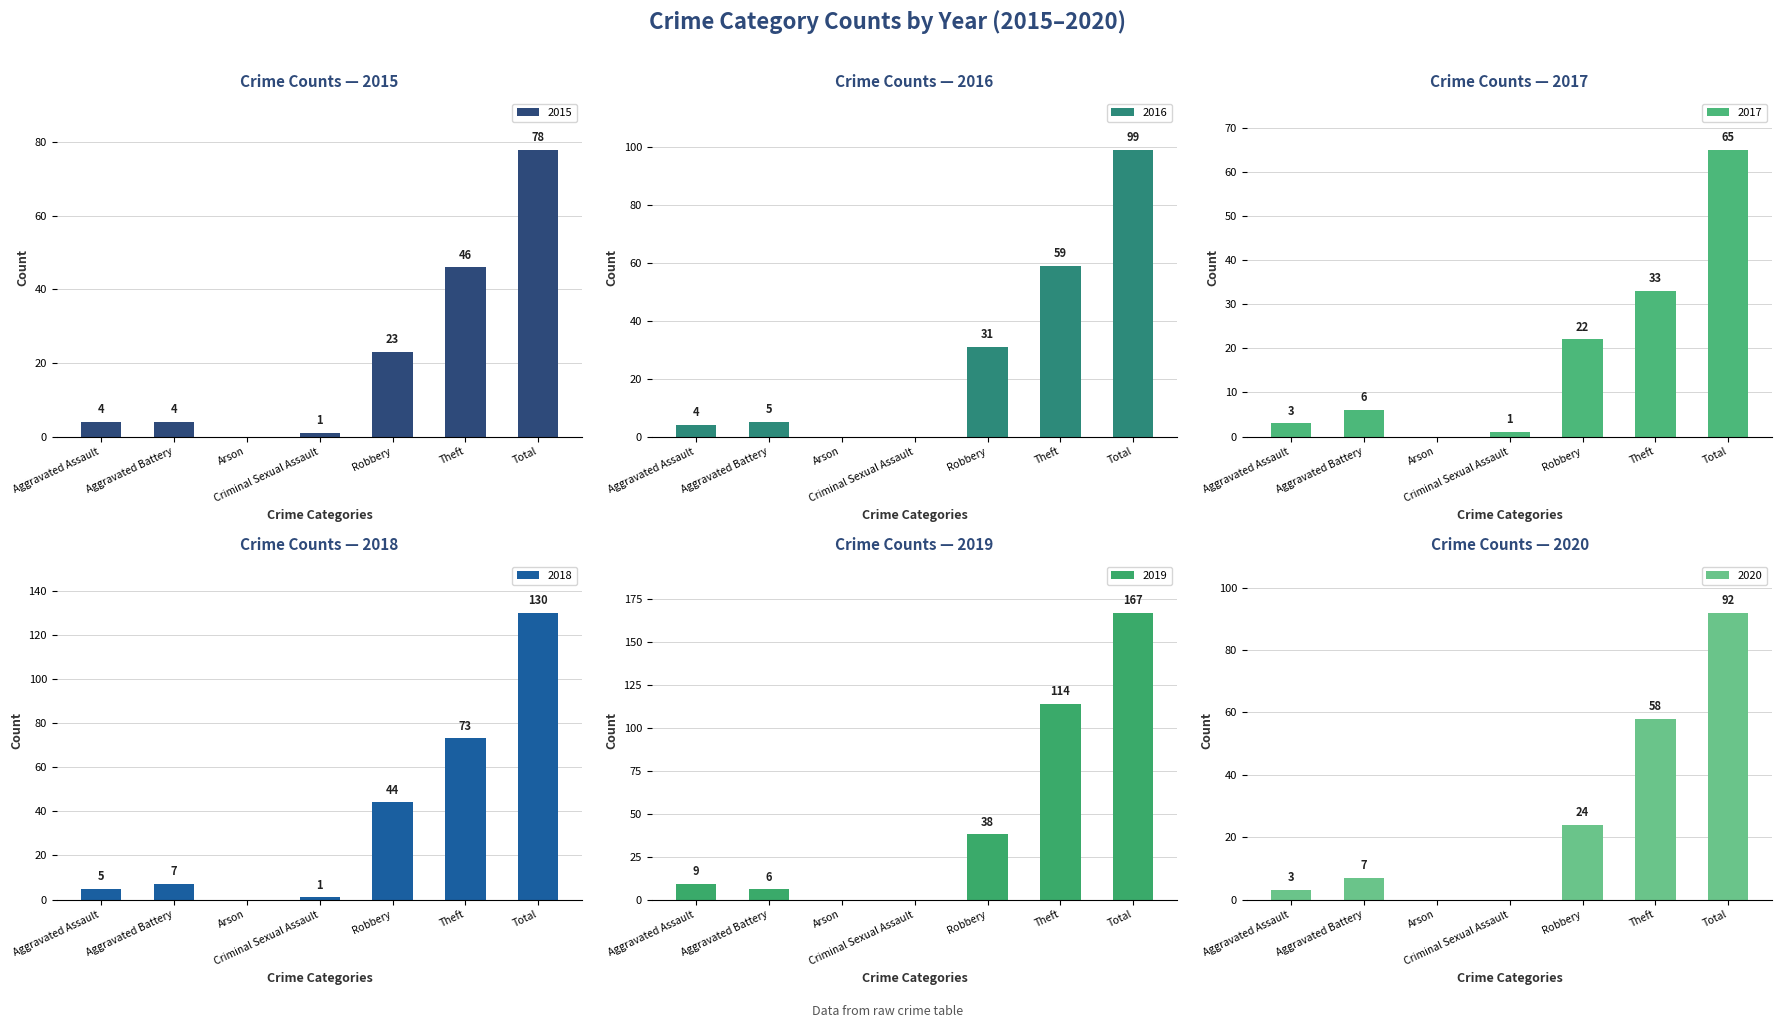

What is the difference between the maximum and minimum values in the 2020 series?

92